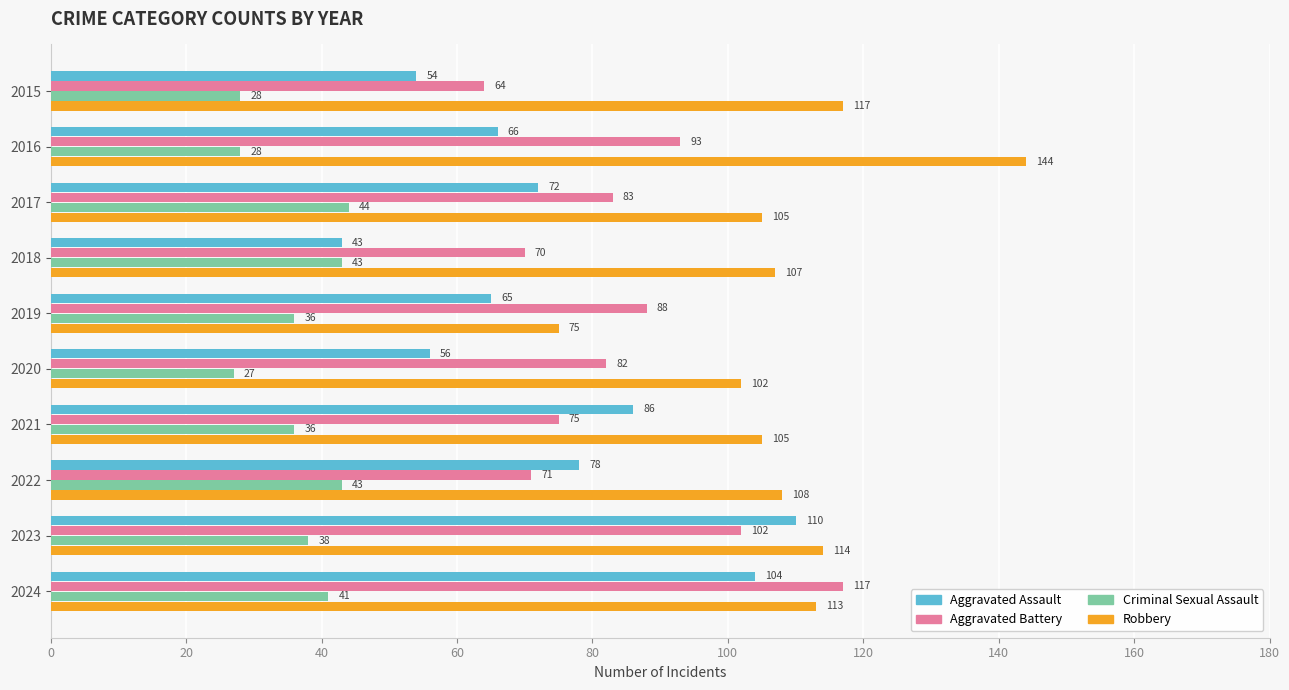

Which series has the widest spread of values?

Robbery